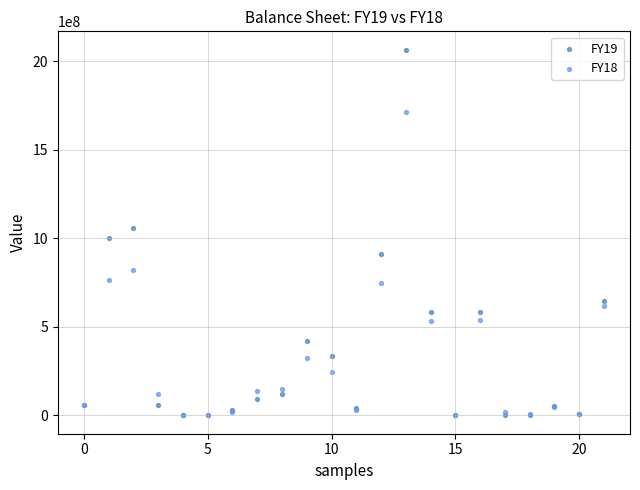

Which series reaches the maximum Y coordinate?

FY19